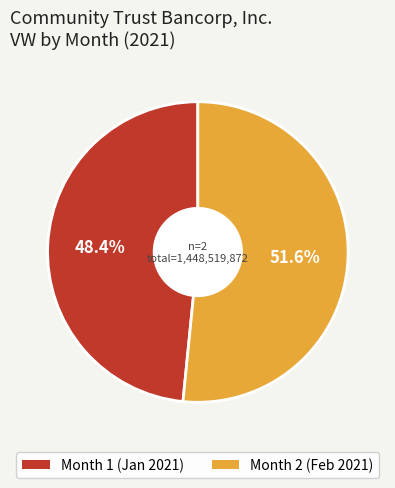

Is there a majority slice in this chart?

Yes